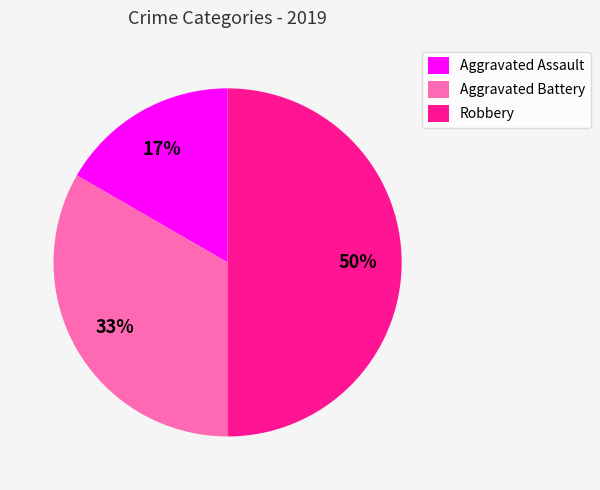

Does Aggravated Assault represent more than half of the total?

No